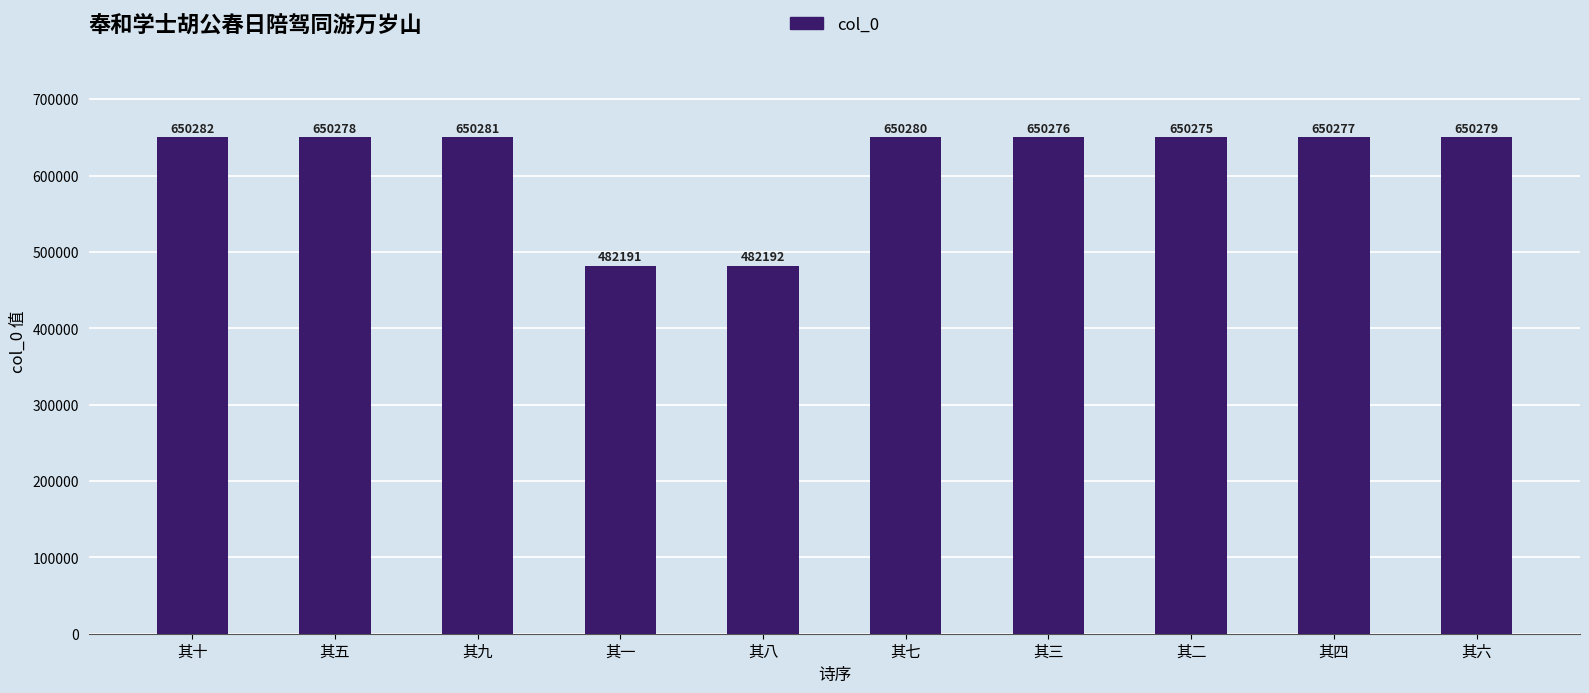

List the labels in order of value, largest first.

其十, 其九, 其七, 其六, 其五, 其四, 其三, 其二, 其八, 其一